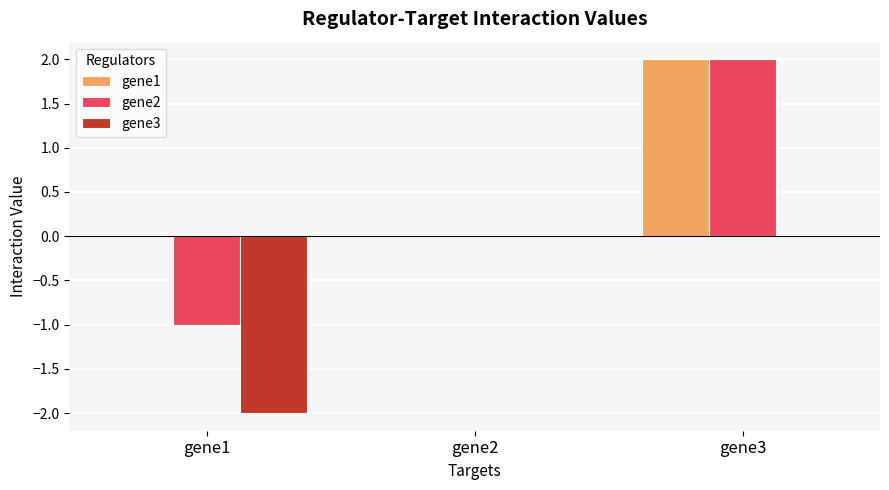

What are all the series names shown in the legend?

gene1, gene2, gene3